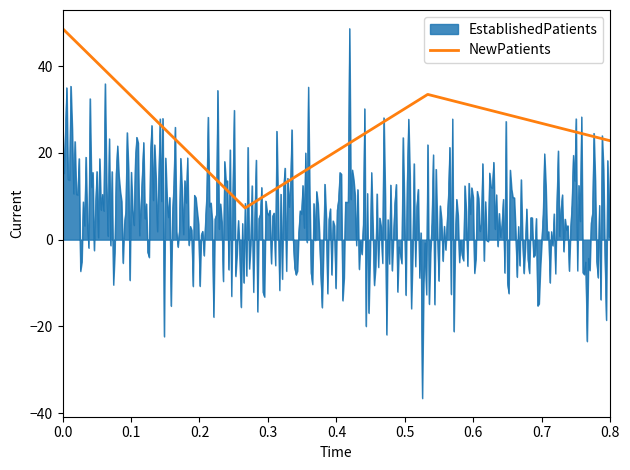

What is the greatest value displayed?

48.7